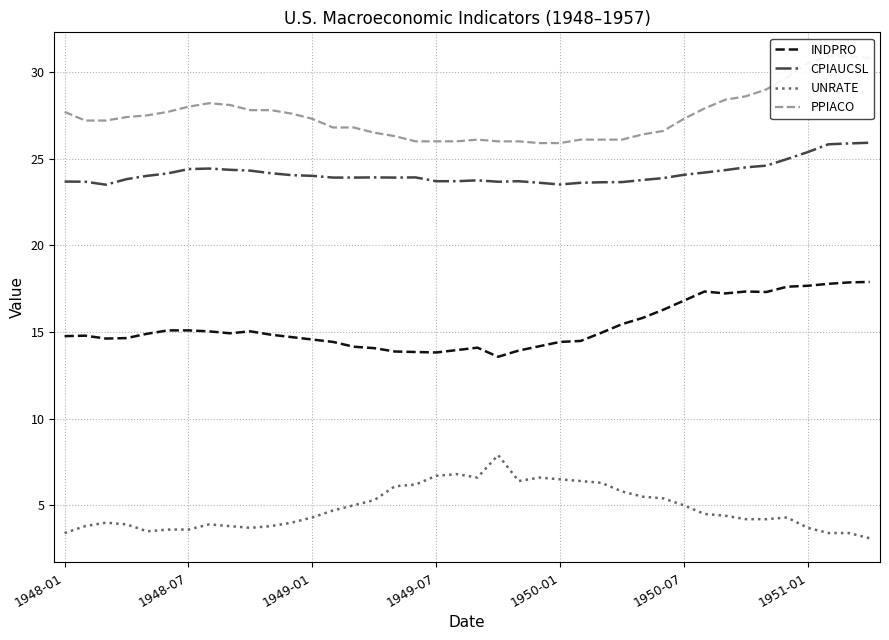

At how many categories does at least one series exceed 18?

40